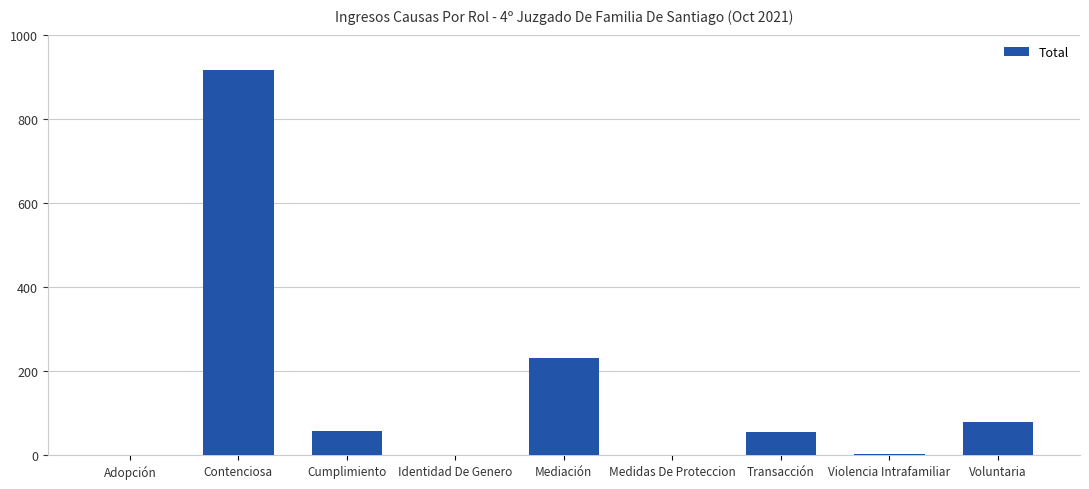

Which label corresponds to the largest value in the chart?

Contenciosa